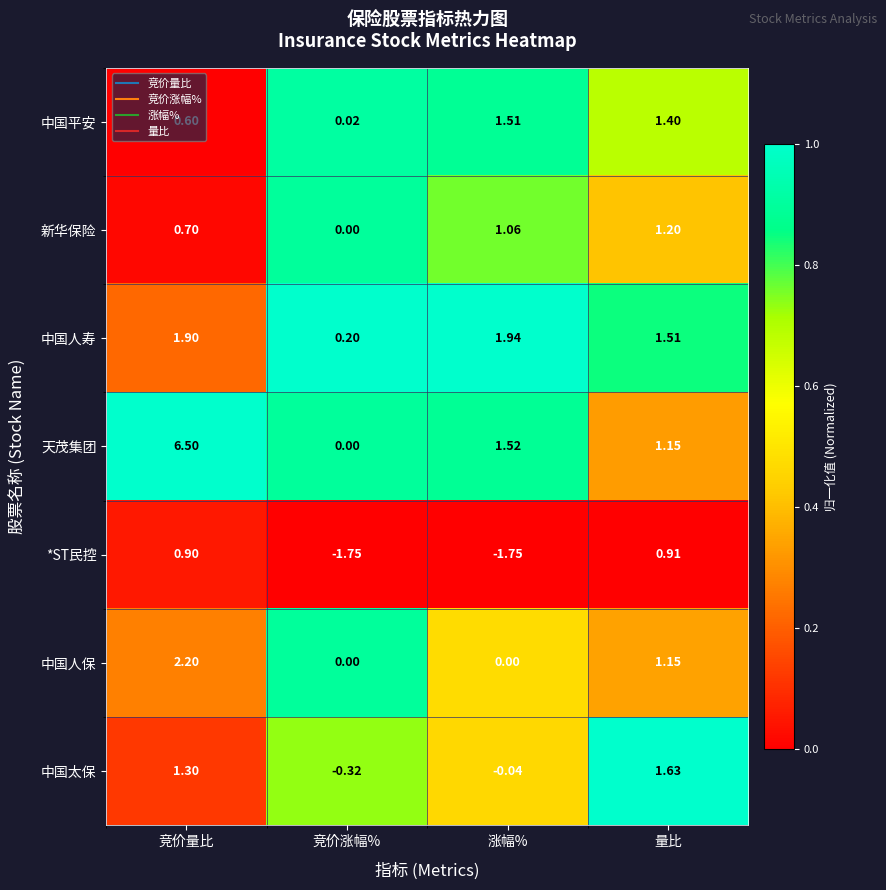

At which category does the chart reach its peak across all series?

竞价量比